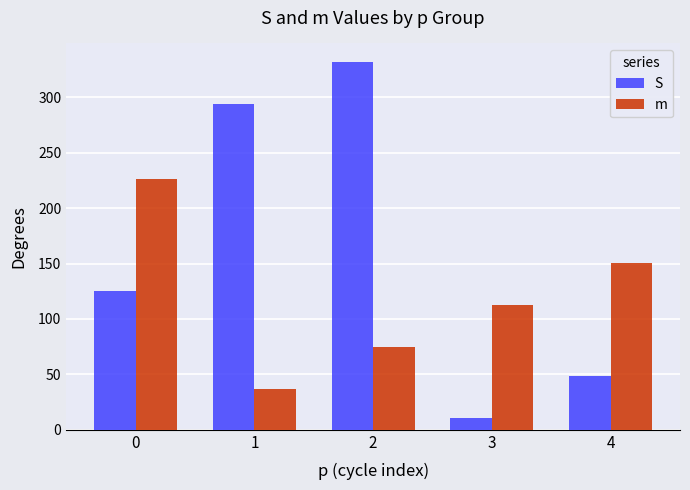

What is the difference between the maximum and minimum values in the m series?

189.6